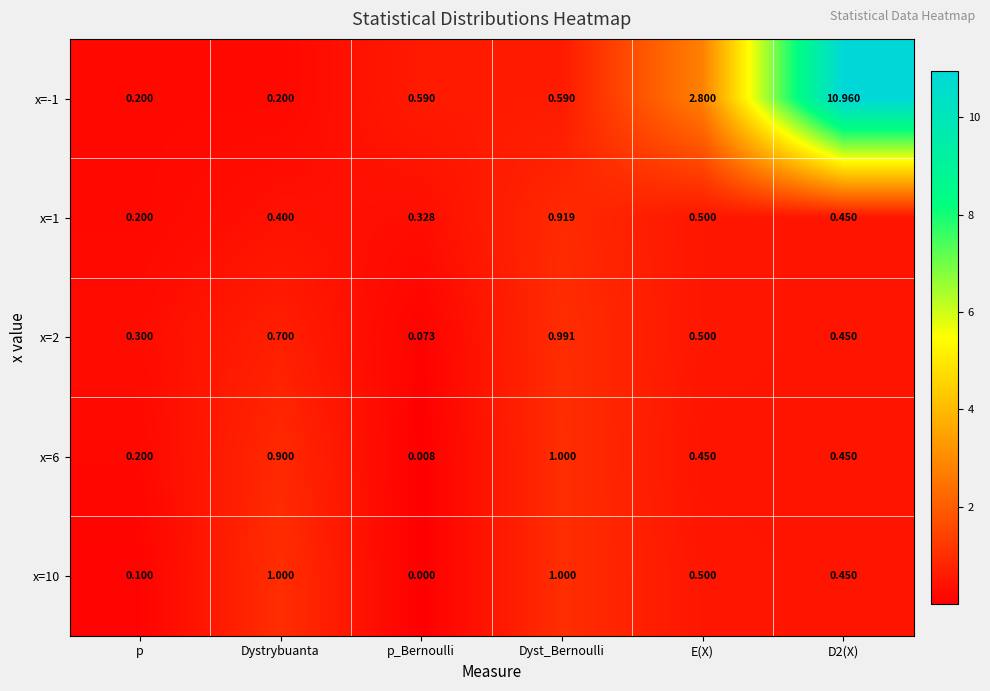

At which category does the chart reach its minimum across all series?

p_Bernoulli